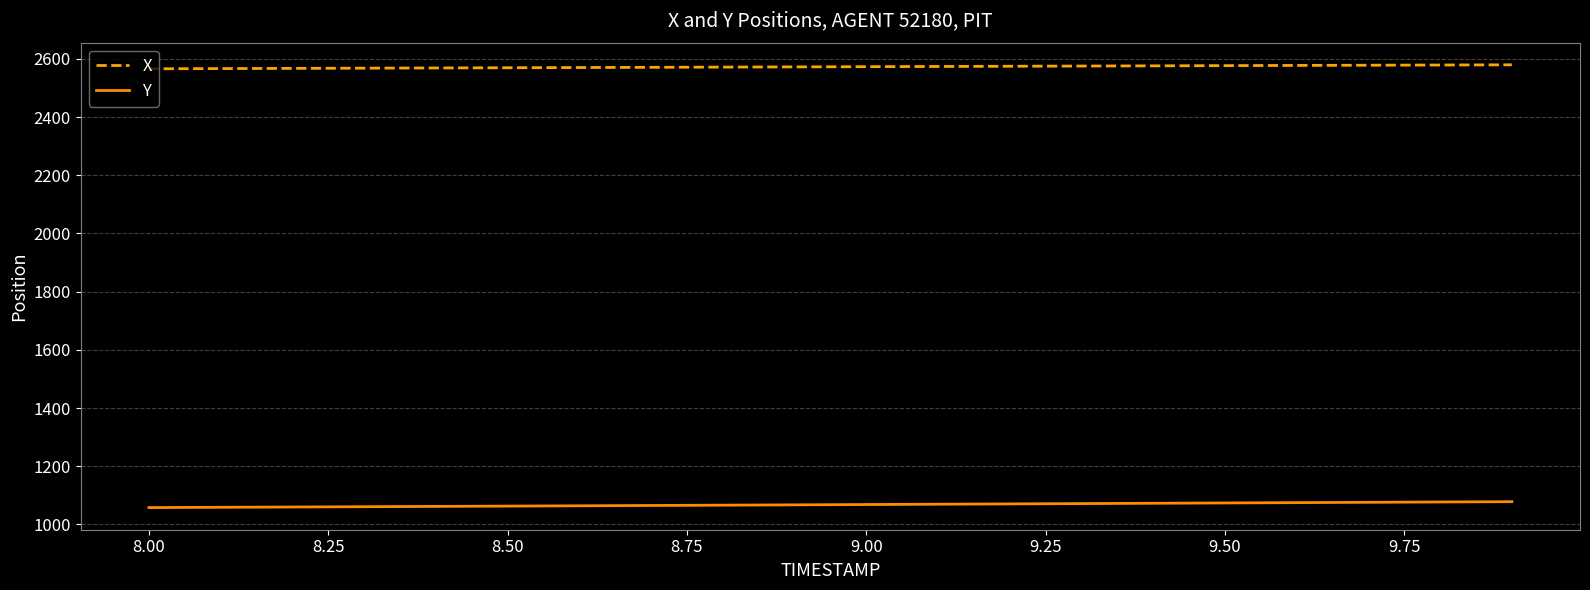

True or false: Y and X intersect in this chart.

False